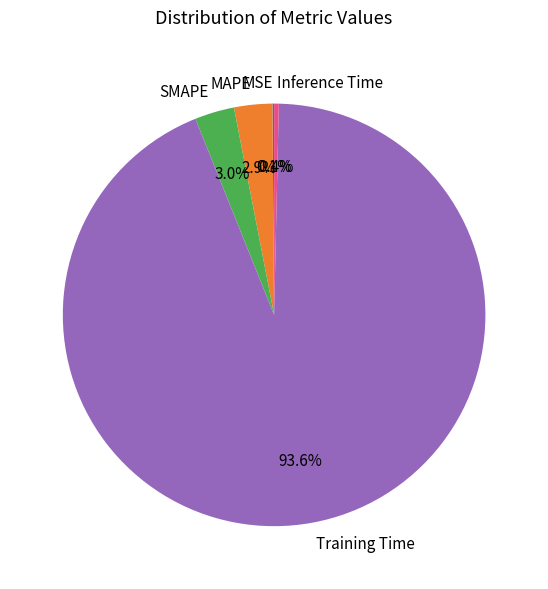

Combined, what portion of the pie is MAPE and Training Time?

96.5%